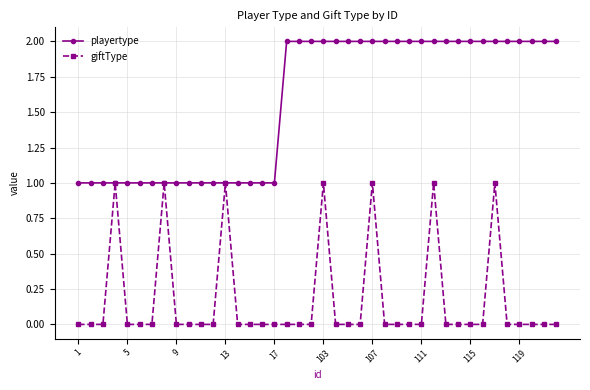

What is the difference between the maximum and second lowest values in the giftType series?

1